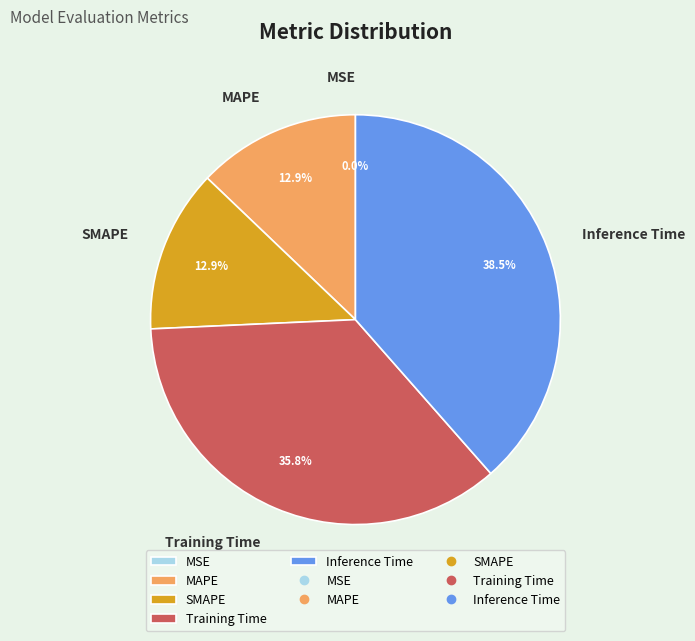

Do Inference Time and SMAPE together represent more than half of the pie?

Yes